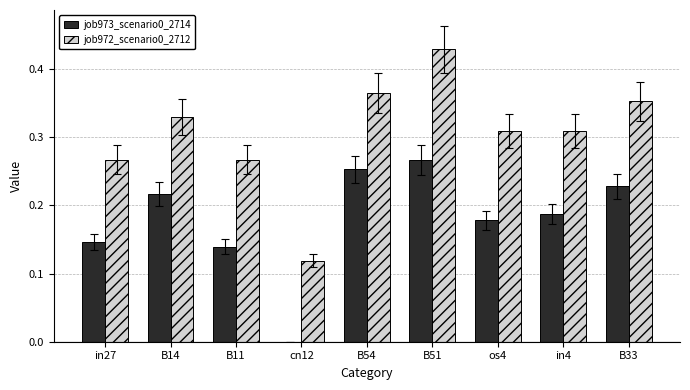

What are all the series names shown in the legend?

job973_scenario0_2714, job972_scenario0_2712